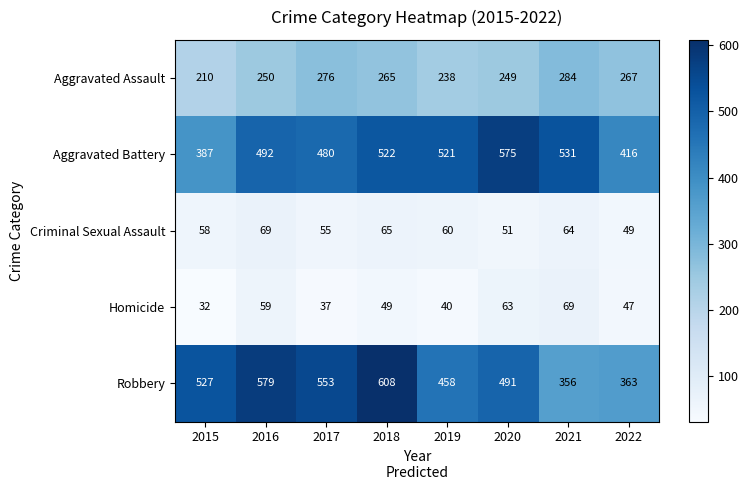

What is the highest value of the Aggravated Assault series?

284